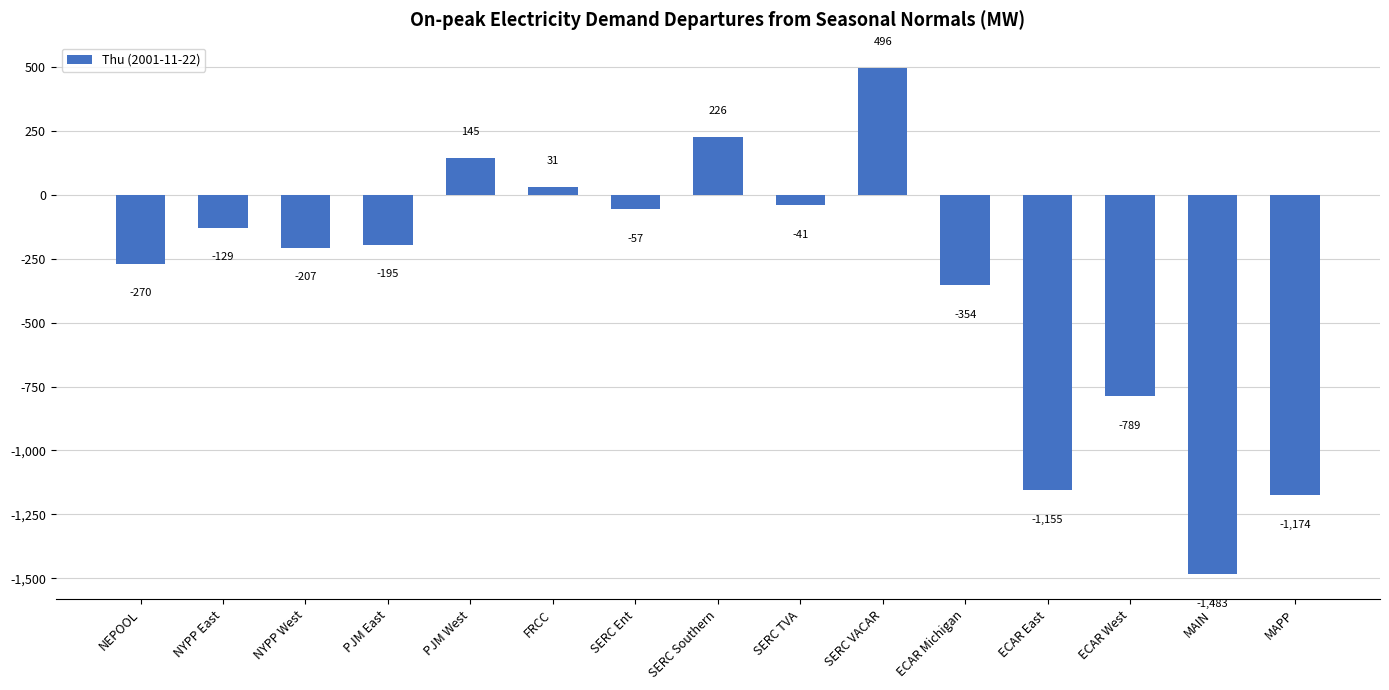

What is the sum of all values?

-4955.5